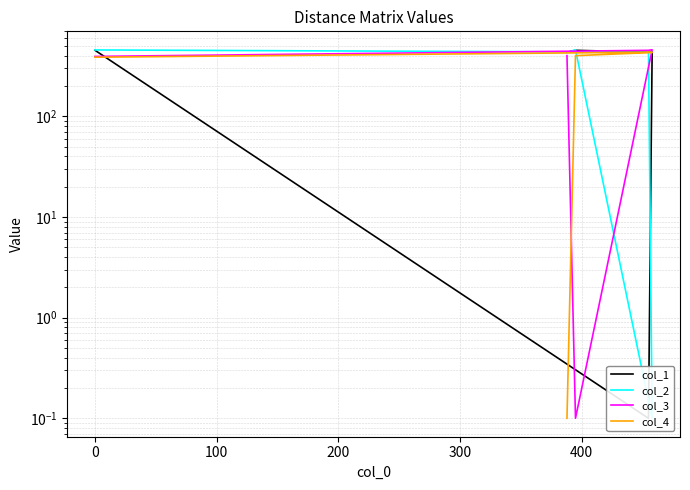

How many times do col_2 and col_4 cross each other?

1